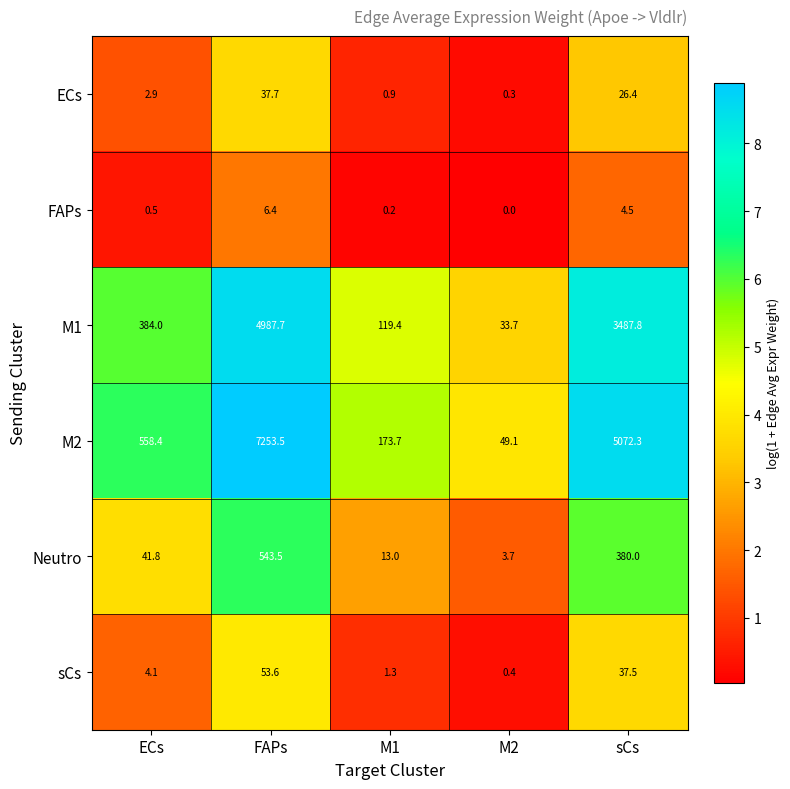

What is the total value across all series at ECs?

991.7